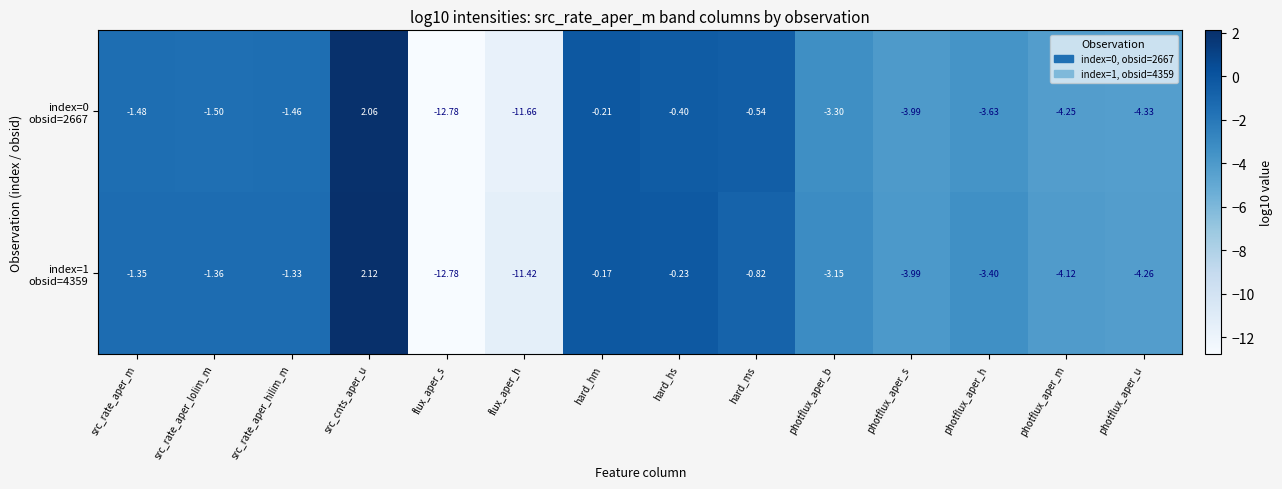

What is the difference between the highest and lowest values at src_cnts_aper_u?

0.1